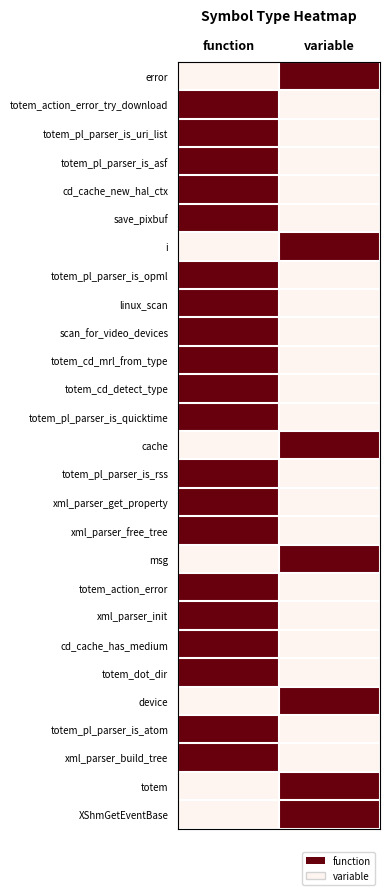

Reading left to right, extract all data points from this chart.

error: function=0	variable=1
totem_action_error_try_download: function=1	variable=0
totem_pl_parser_is_uri_list: function=1	variable=0
totem_pl_parser_is_asf: function=1	variable=0
cd_cache_new_hal_ctx: function=1	variable=0
save_pixbuf: function=1	variable=0
i: function=0	variable=1
totem_pl_parser_is_opml: function=1	variable=0
linux_scan: function=1	variable=0
scan_for_video_devices: function=1	variable=0
totem_cd_mrl_from_type: function=1	variable=0
totem_cd_detect_type: function=1	variable=0
totem_pl_parser_is_quicktime: function=1	variable=0
cache: function=0	variable=1
totem_pl_parser_is_rss: function=1	variable=0
xml_parser_get_property: function=1	variable=0
xml_parser_free_tree: function=1	variable=0
msg: function=0	variable=1
totem_action_error: function=1	variable=0
xml_parser_init: function=1	variable=0
cd_cache_has_medium: function=1	variable=0
totem_dot_dir: function=1	variable=0
device: function=0	variable=1
totem_pl_parser_is_atom: function=1	variable=0
xml_parser_build_tree: function=1	variable=0
totem: function=0	variable=1
XShmGetEventBase: function=0	variable=1